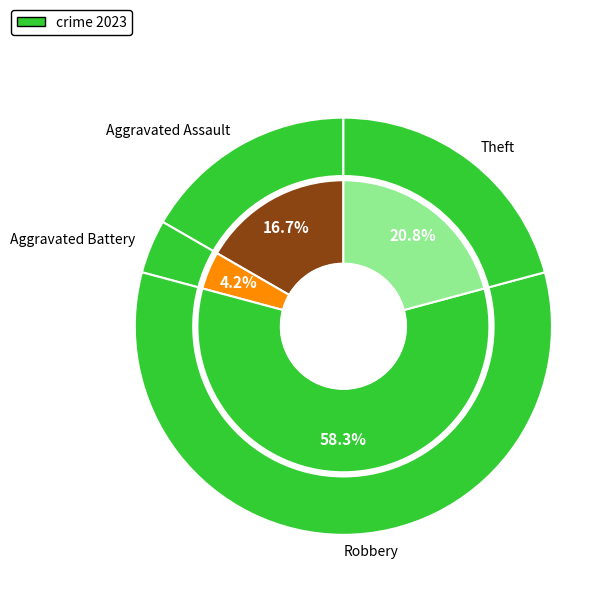

Is Robbery the majority of the pie?

Yes